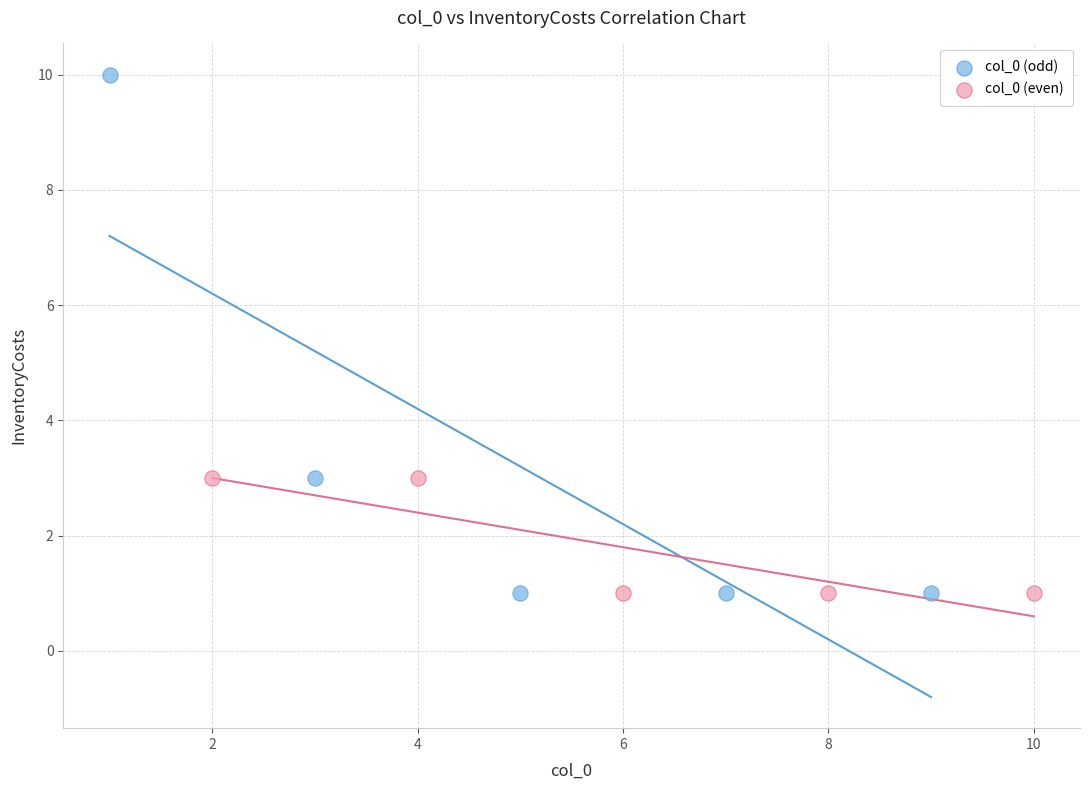

Which series contains the highest Y value?

col_0 (odd)